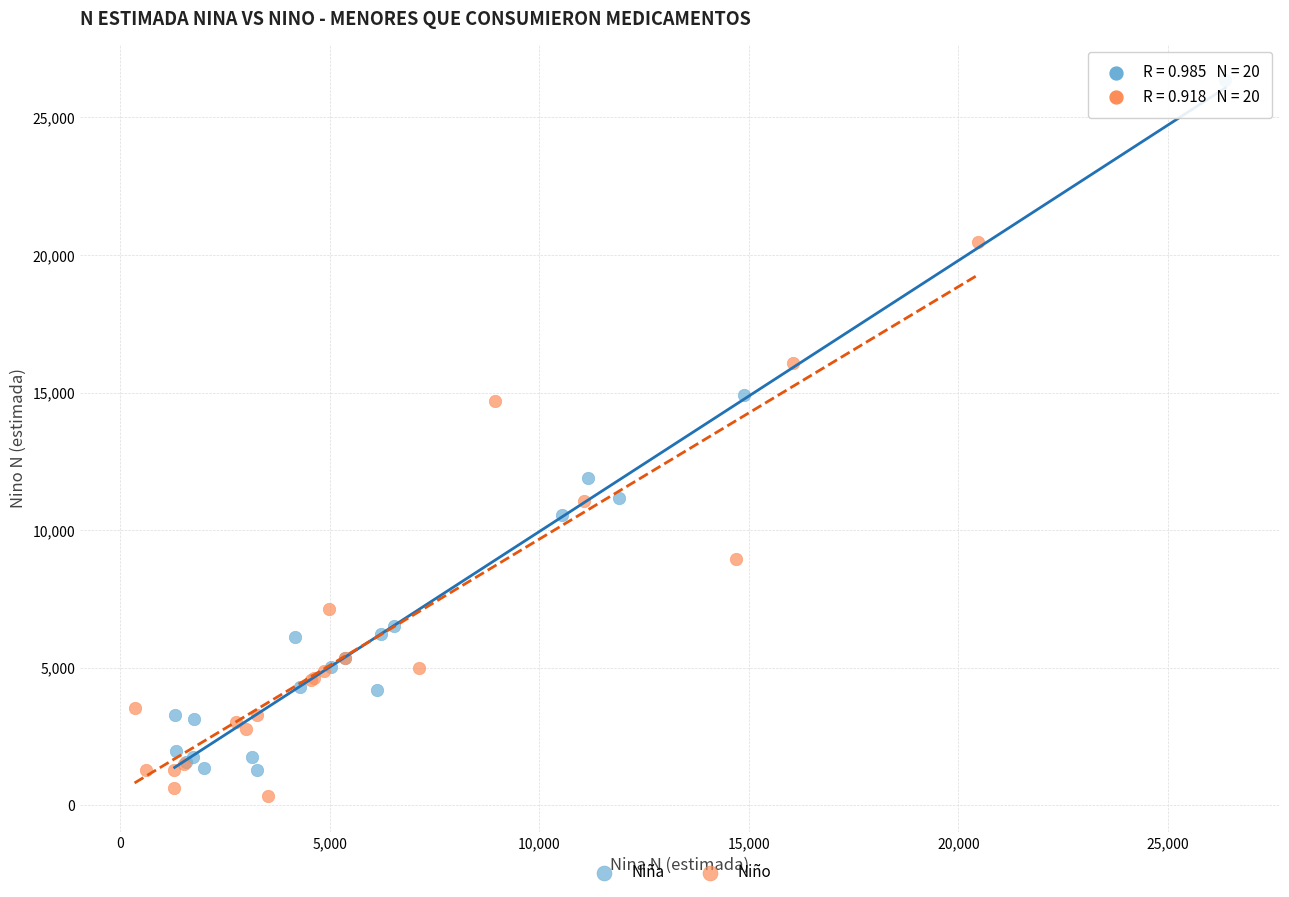

Which series contains the highest Y value?

Niña